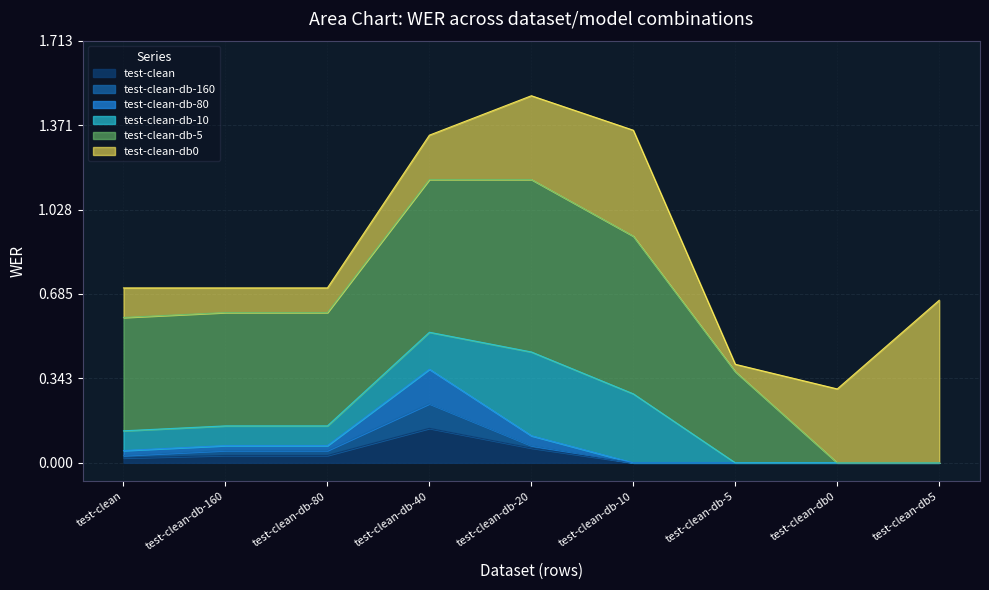

Is the value of test-clean at test-clean-db-40 greater than the value of test-clean-db-80 at test-clean-db-40?

No